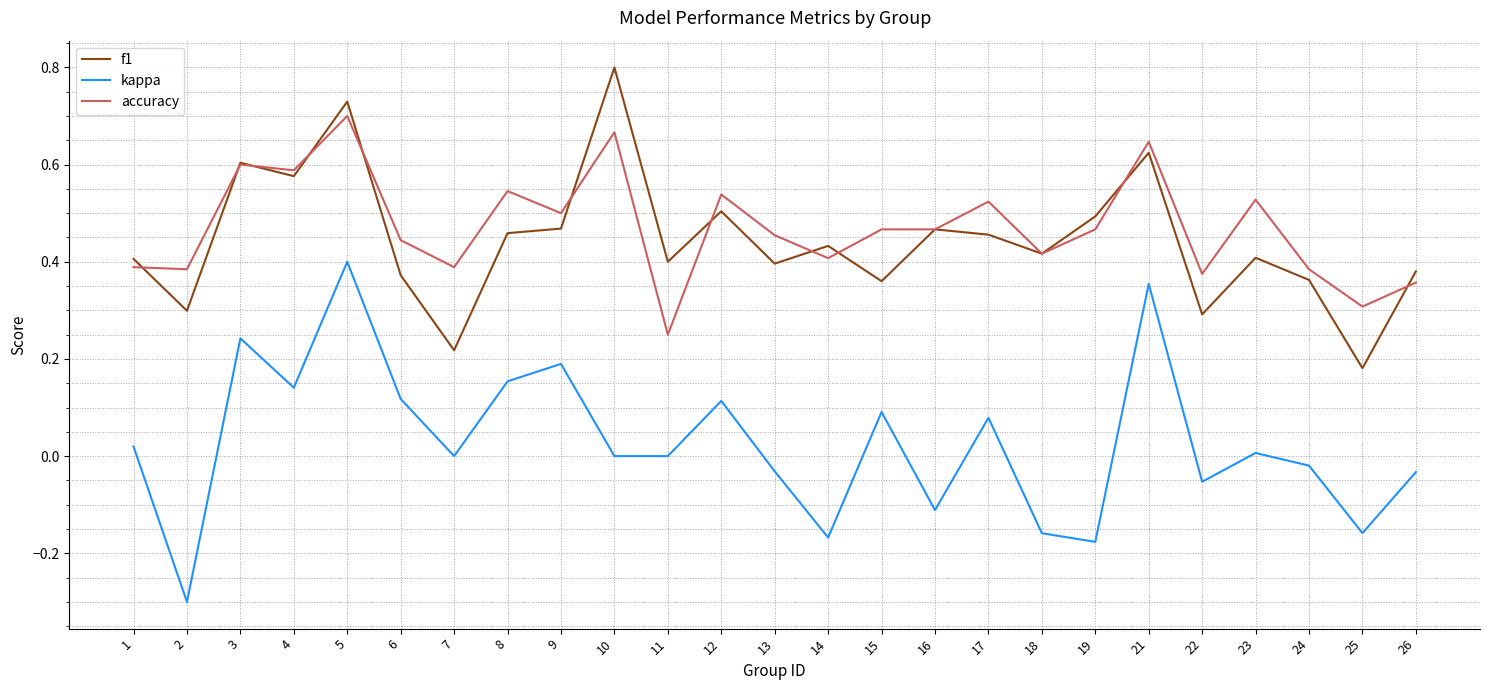

At 2, list the series in order from largest to smallest.

accuracy, f1, kappa